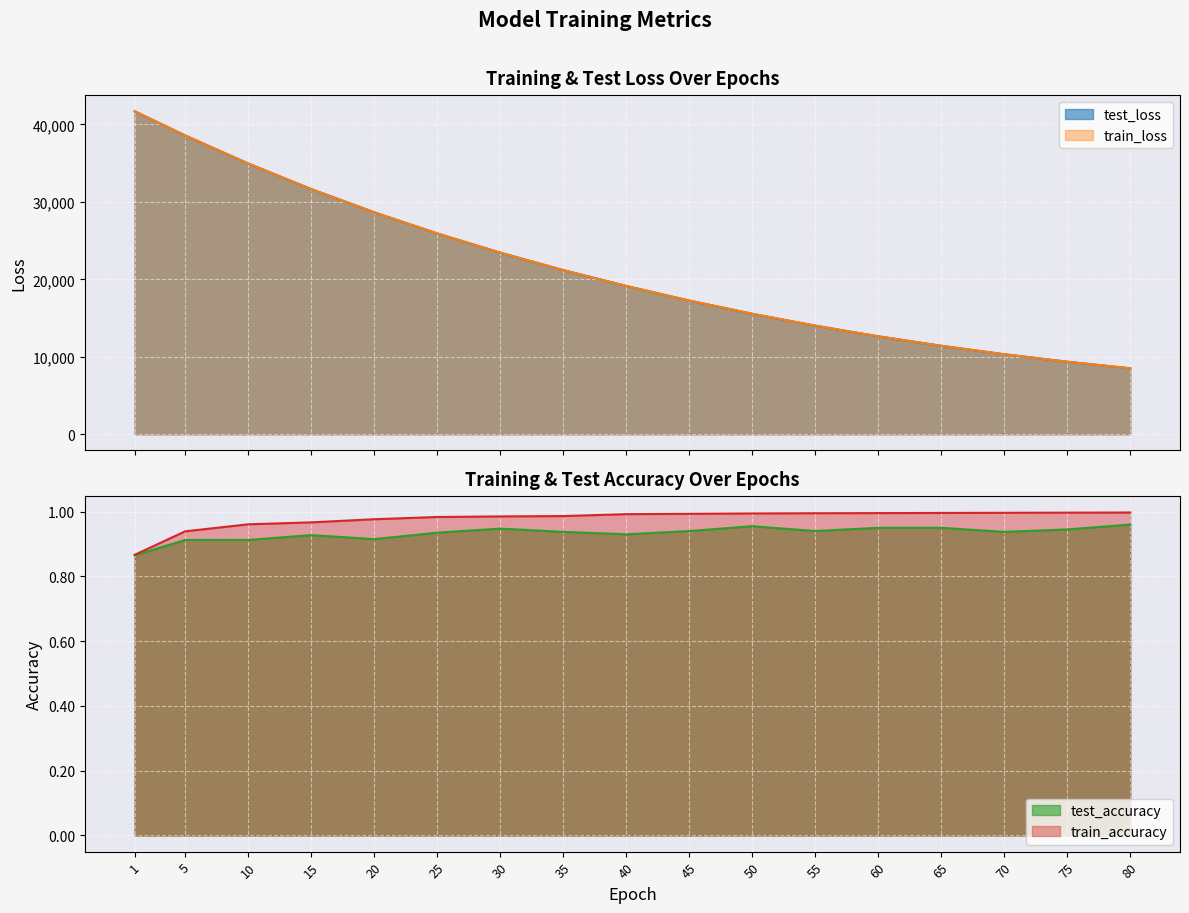

What value does the test_accuracy series have at 1?

0.9